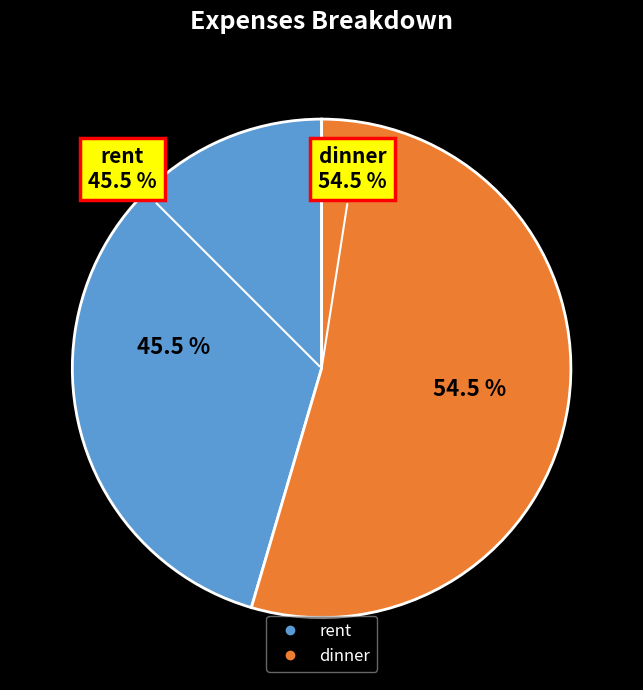

How much of the chart is everything except dinner?

45.5%